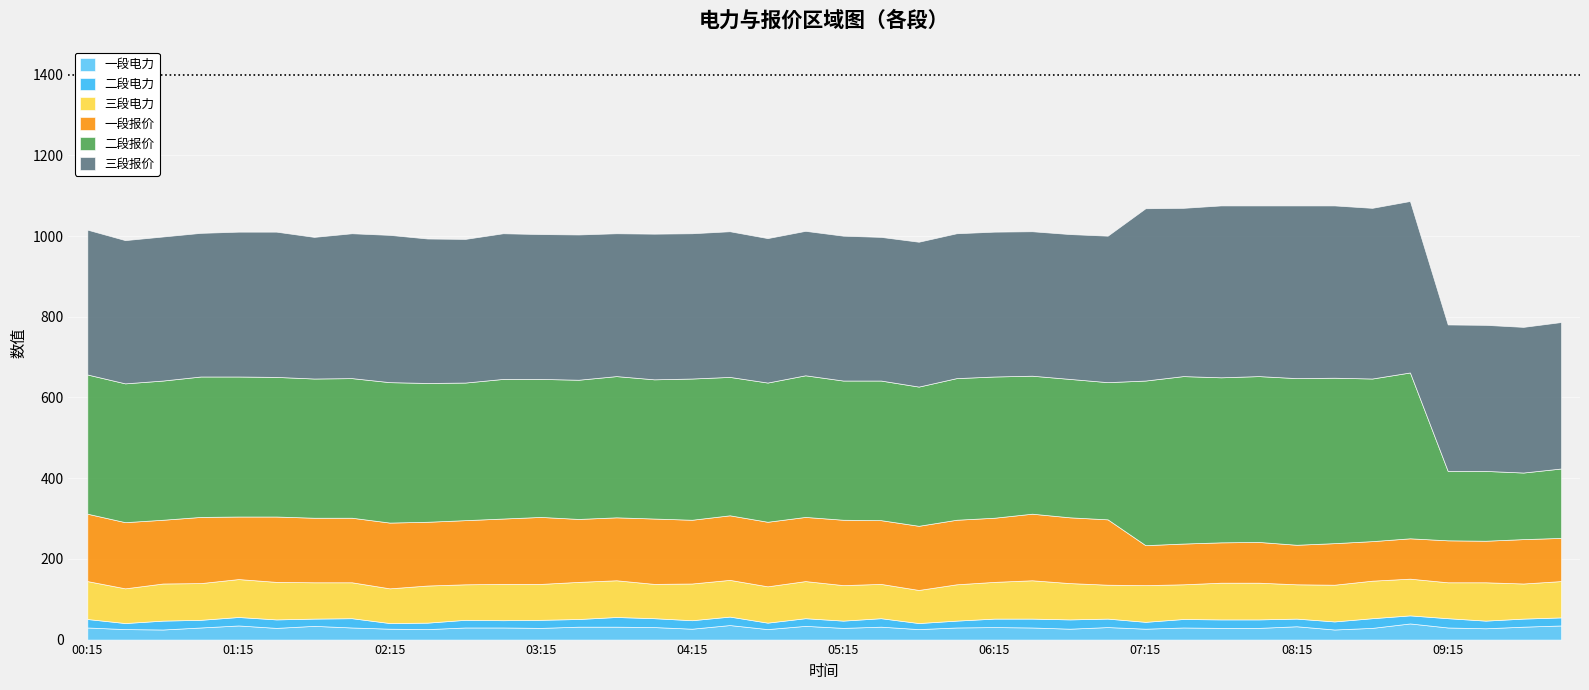

What is the label of the 5th point from the right?

09:00